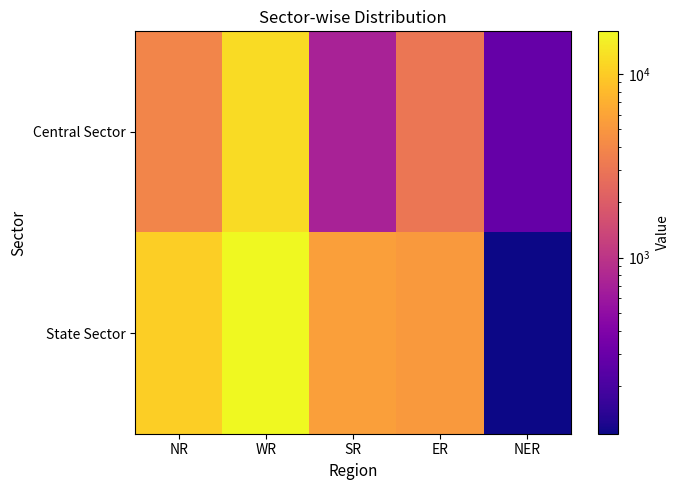

Rank the series by their maximum value, from lowest to highest.

Central Sector, State Sector